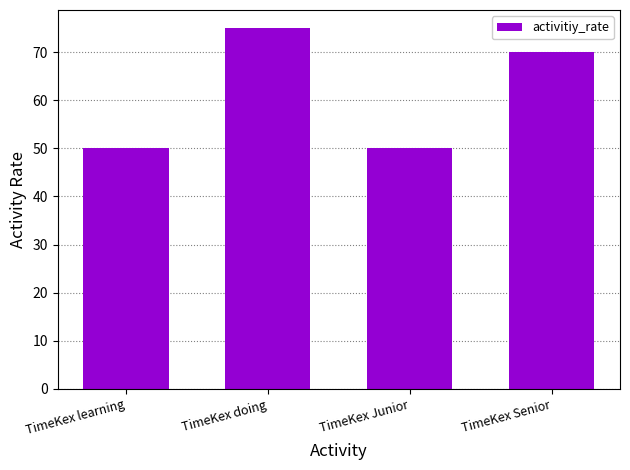

What is the ratio of the value at TimeKex doing to the value at TimeKex learning?

1.5